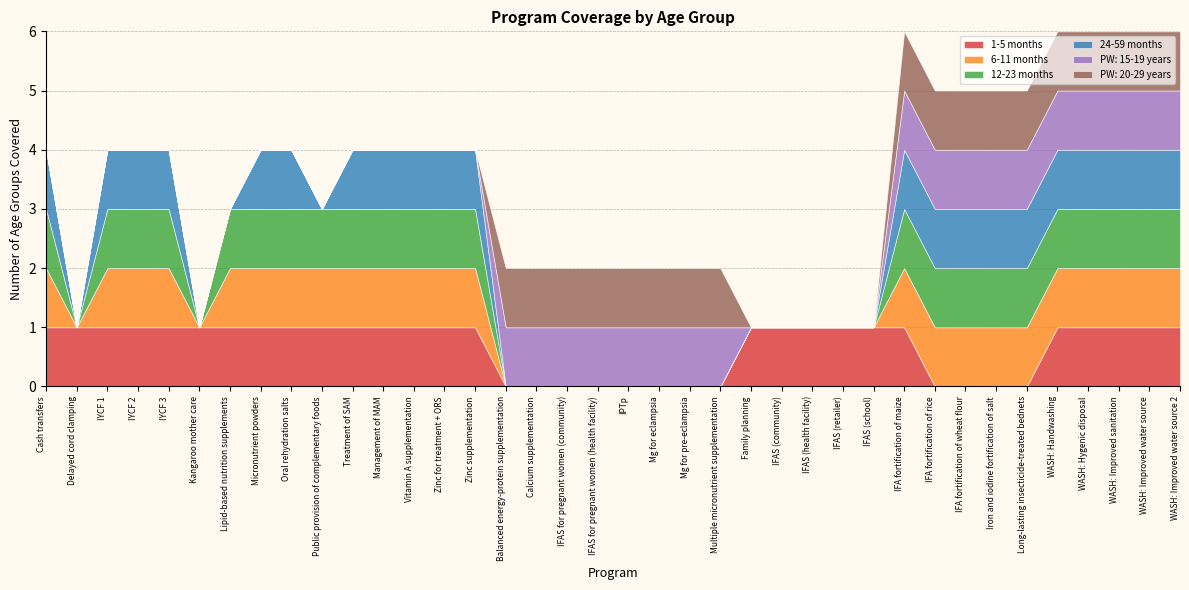

Reading left to right, transcribe all the data shown in this chart.

1-5 months: Cash transfers=1	Delayed cord clamping=1	IYCF 1=1	IYCF 2=1	IYCF 3=1	Kangaroo mother care=1	Lipid-based nutrition supplements=1	Micronutrient powders=1	Oral rehydration salts=1	Public provision of complementary foods=1	Treatment of SAM=1	Management of MAM=1	Vitamin A supplementation=1	Zinc for treatment + ORS=1	Zinc supplementation=1	Balanced energy-protein supplementation=0	Calcium supplementation=0	IFAS for pregnant women (community)=0	IFAS for pregnant women (health facility)=0	IPTp=0	Mg for eclampsia=0	Mg for pre-eclampsia=0	Multiple micronutrient supplementation=0	Family planning=1	IFAS (community)=1	IFAS (health facility)=1	IFAS (retailer)=1	IFAS (school)=1	IFA fortification of maize=1	IFA fortification of rice=0	IFA fortification of wheat flour=0	Iron and iodine fortification of salt=0	Long-lasting insecticide-treated bednets=0	WASH: Handwashing=1	WASH: Hygenic disposal=1	WASH: Improved sanitation=1	WASH: Improved water source=1	WASH: Improved water source 2=1
6-11 months: Cash transfers=1	Delayed cord clamping=0	IYCF 1=1	IYCF 2=1	IYCF 3=1	Kangaroo mother care=0	Lipid-based nutrition supplements=1	Micronutrient powders=1	Oral rehydration salts=1	Public provision of complementary foods=1	Treatment of SAM=1	Management of MAM=1	Vitamin A supplementation=1	Zinc for treatment + ORS=1	Zinc supplementation=1	Balanced energy-protein supplementation=0	Calcium supplementation=0	IFAS for pregnant women (community)=0	IFAS for pregnant women (health facility)=0	IPTp=0	Mg for eclampsia=0	Mg for pre-eclampsia=0	Multiple micronutrient supplementation=0	Family planning=0	IFAS (community)=0	IFAS (health facility)=0	IFAS (retailer)=0	IFAS (school)=0	IFA fortification of maize=1	IFA fortification of rice=1	IFA fortification of wheat flour=1	Iron and iodine fortification of salt=1	Long-lasting insecticide-treated bednets=1	WASH: Handwashing=1	WASH: Hygenic disposal=1	WASH: Improved sanitation=1	WASH: Improved water source=1	WASH: Improved water source 2=1
12-23 months: Cash transfers=1	Delayed cord clamping=0	IYCF 1=1	IYCF 2=1	IYCF 3=1	Kangaroo mother care=0	Lipid-based nutrition supplements=1	Micronutrient powders=1	Oral rehydration salts=1	Public provision of complementary foods=1	Treatment of SAM=1	Management of MAM=1	Vitamin A supplementation=1	Zinc for treatment + ORS=1	Zinc supplementation=1	Balanced energy-protein supplementation=0	Calcium supplementation=0	IFAS for pregnant women (community)=0	IFAS for pregnant women (health facility)=0	IPTp=0	Mg for eclampsia=0	Mg for pre-eclampsia=0	Multiple micronutrient supplementation=0	Family planning=0	IFAS (community)=0	IFAS (health facility)=0	IFAS (retailer)=0	IFAS (school)=0	IFA fortification of maize=1	IFA fortification of rice=1	IFA fortification of wheat flour=1	Iron and iodine fortification of salt=1	Long-lasting insecticide-treated bednets=1	WASH: Handwashing=1	WASH: Hygenic disposal=1	WASH: Improved sanitation=1	WASH: Improved water source=1	WASH: Improved water source 2=1
24-59 months: Cash transfers=1	Delayed cord clamping=0	IYCF 1=1	IYCF 2=1	IYCF 3=1	Kangaroo mother care=0	Lipid-based nutrition supplements=0	Micronutrient powders=1	Oral rehydration salts=1	Public provision of complementary foods=0	Treatment of SAM=1	Management of MAM=1	Vitamin A supplementation=1	Zinc for treatment + ORS=1	Zinc supplementation=1	Balanced energy-protein supplementation=0	Calcium supplementation=0	IFAS for pregnant women (community)=0	IFAS for pregnant women (health facility)=0	IPTp=0	Mg for eclampsia=0	Mg for pre-eclampsia=0	Multiple micronutrient supplementation=0	Family planning=0	IFAS (community)=0	IFAS (health facility)=0	IFAS (retailer)=0	IFAS (school)=0	IFA fortification of maize=1	IFA fortification of rice=1	IFA fortification of wheat flour=1	Iron and iodine fortification of salt=1	Long-lasting insecticide-treated bednets=1	WASH: Handwashing=1	WASH: Hygenic disposal=1	WASH: Improved sanitation=1	WASH: Improved water source=1	WASH: Improved water source 2=1
PW: 15-19 years: Cash transfers=0	Delayed cord clamping=0	IYCF 1=0	IYCF 2=0	IYCF 3=0	Kangaroo mother care=0	Lipid-based nutrition supplements=0	Micronutrient powders=0	Oral rehydration salts=0	Public provision of complementary foods=0	Treatment of SAM=0	Management of MAM=0	Vitamin A supplementation=0	Zinc for treatment + ORS=0	Zinc supplementation=0	Balanced energy-protein supplementation=1	Calcium supplementation=1	IFAS for pregnant women (community)=1	IFAS for pregnant women (health facility)=1	IPTp=1	Mg for eclampsia=1	Mg for pre-eclampsia=1	Multiple micronutrient supplementation=1	Family planning=0	IFAS (community)=0	IFAS (health facility)=0	IFAS (retailer)=0	IFAS (school)=0	IFA fortification of maize=1	IFA fortification of rice=1	IFA fortification of wheat flour=1	Iron and iodine fortification of salt=1	Long-lasting insecticide-treated bednets=1	WASH: Handwashing=1	WASH: Hygenic disposal=1	WASH: Improved sanitation=1	WASH: Improved water source=1	WASH: Improved water source 2=1
PW: 20-29 years: Cash transfers=0	Delayed cord clamping=0	IYCF 1=0	IYCF 2=0	IYCF 3=0	Kangaroo mother care=0	Lipid-based nutrition supplements=0	Micronutrient powders=0	Oral rehydration salts=0	Public provision of complementary foods=0	Treatment of SAM=0	Management of MAM=0	Vitamin A supplementation=0	Zinc for treatment + ORS=0	Zinc supplementation=0	Balanced energy-protein supplementation=1	Calcium supplementation=1	IFAS for pregnant women (community)=1	IFAS for pregnant women (health facility)=1	IPTp=1	Mg for eclampsia=1	Mg for pre-eclampsia=1	Multiple micronutrient supplementation=1	Family planning=0	IFAS (community)=0	IFAS (health facility)=0	IFAS (retailer)=0	IFAS (school)=0	IFA fortification of maize=1	IFA fortification of rice=1	IFA fortification of wheat flour=1	Iron and iodine fortification of salt=1	Long-lasting insecticide-treated bednets=1	WASH: Handwashing=1	WASH: Hygenic disposal=1	WASH: Improved sanitation=1	WASH: Improved water source=1	WASH: Improved water source 2=1